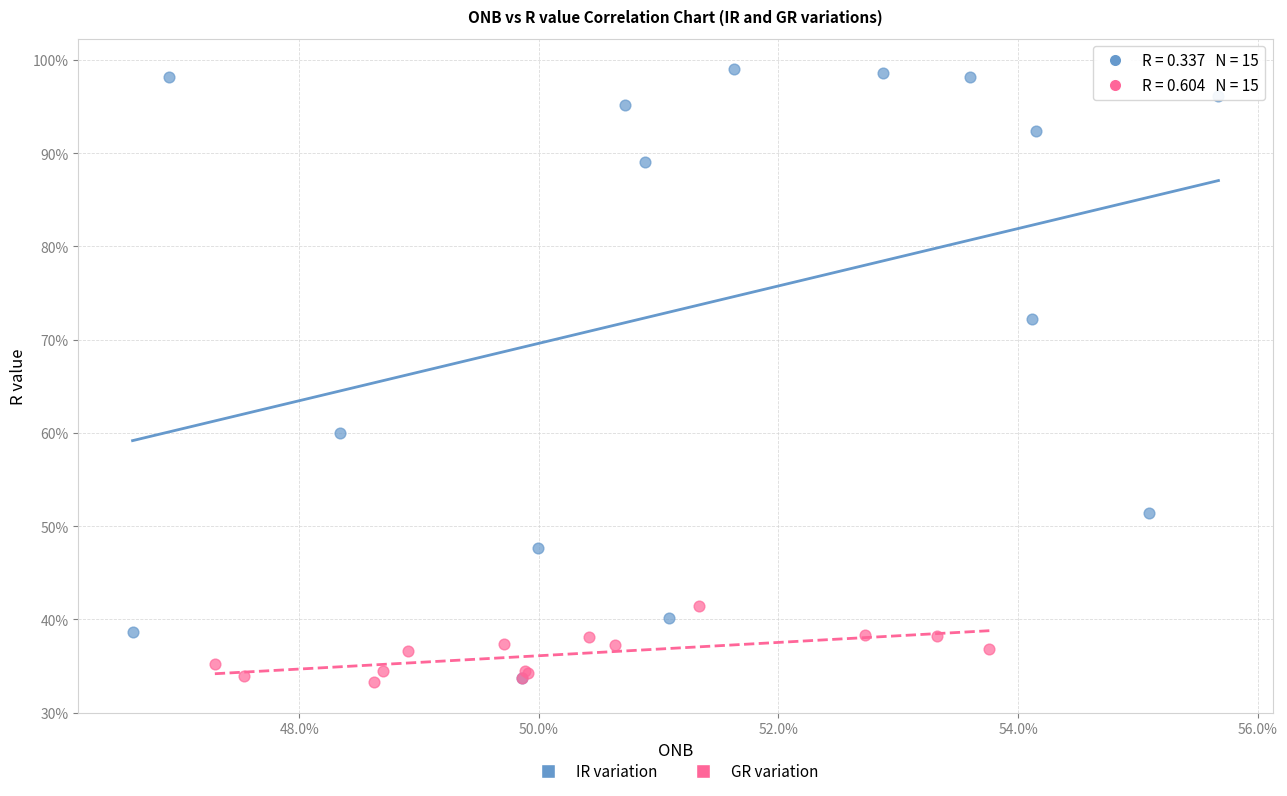

What are all the series names shown in the legend?

IR variation, GR variation